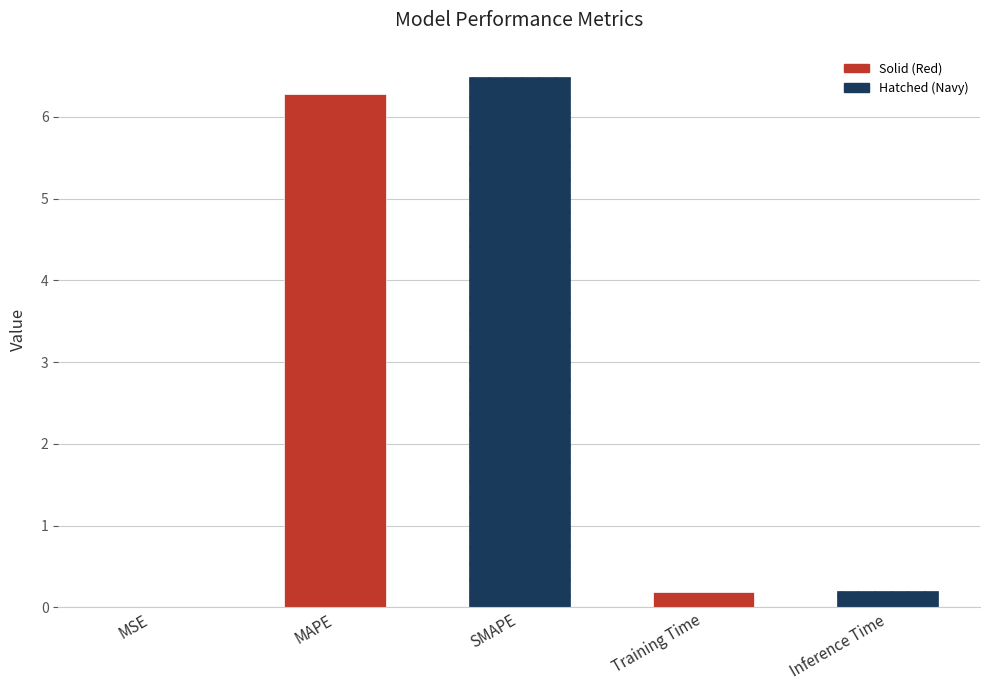

List the labels in order of value, smallest first.

MSE, Training Time, Inference Time, MAPE, SMAPE